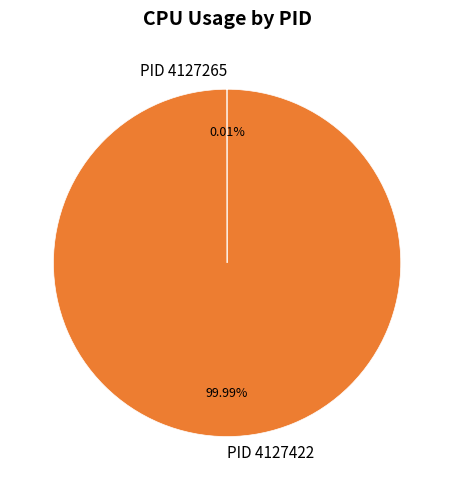

Which category accounts for the majority?

PID 4127422